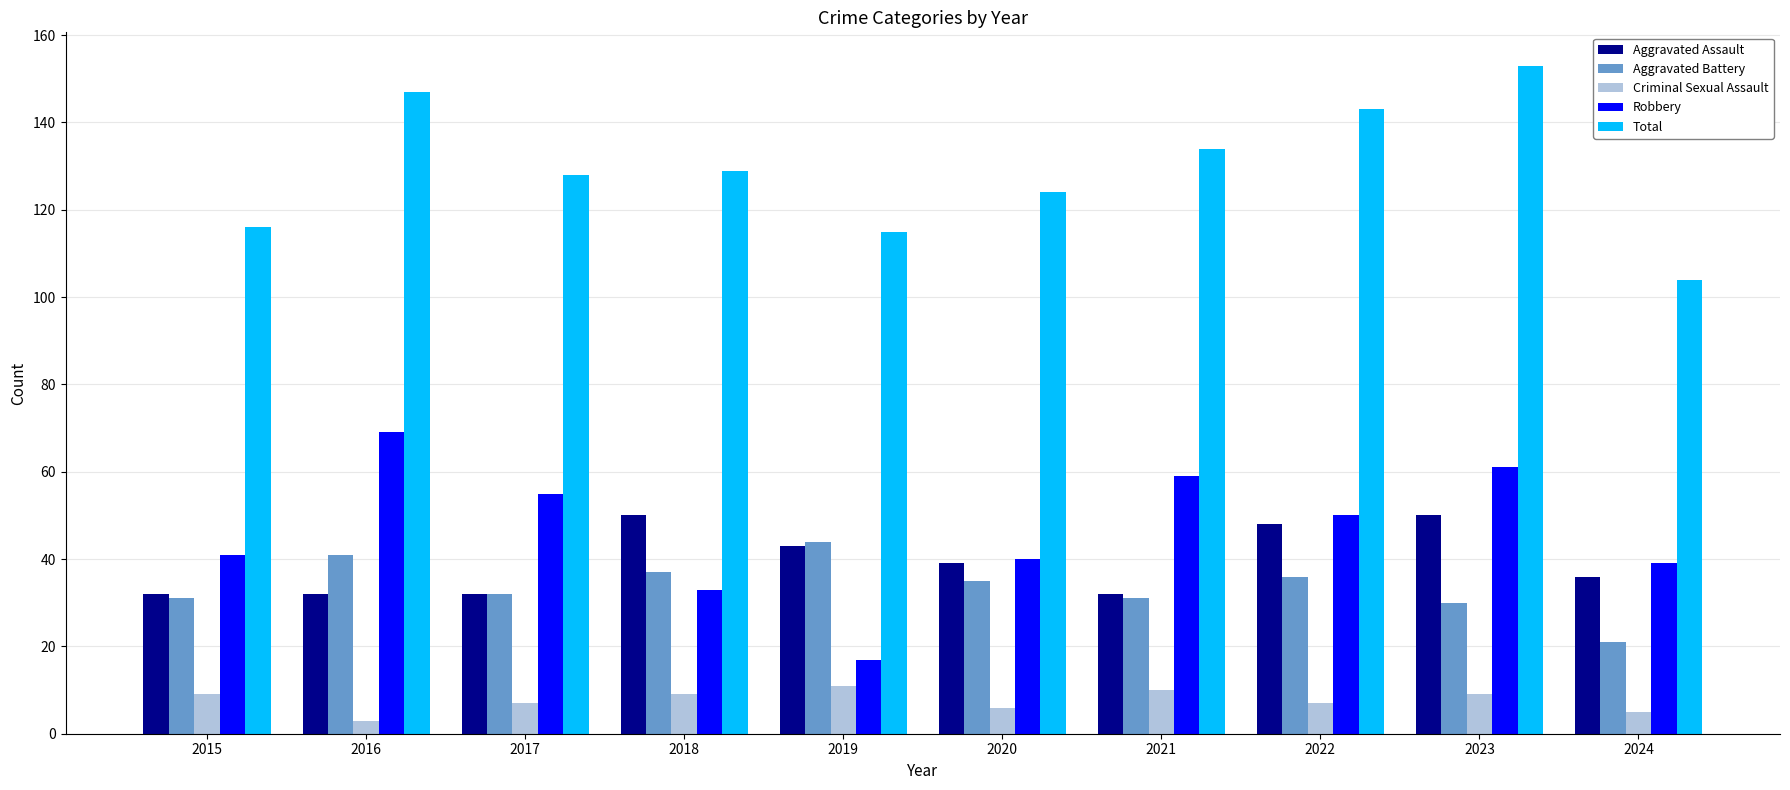

Reading left to right, extract all data points from this chart.

Aggravated Assault: 32	32	32	50	43	39	32	48	50	36
Aggravated Battery: 31	41	32	37	44	35	31	36	30	21
Criminal Sexual Assault: 9	3	7	9	11	6	10	7	9	5
Robbery: 41	69	55	33	17	40	59	50	61	39
Total: 116	147	128	129	115	124	134	143	153	104